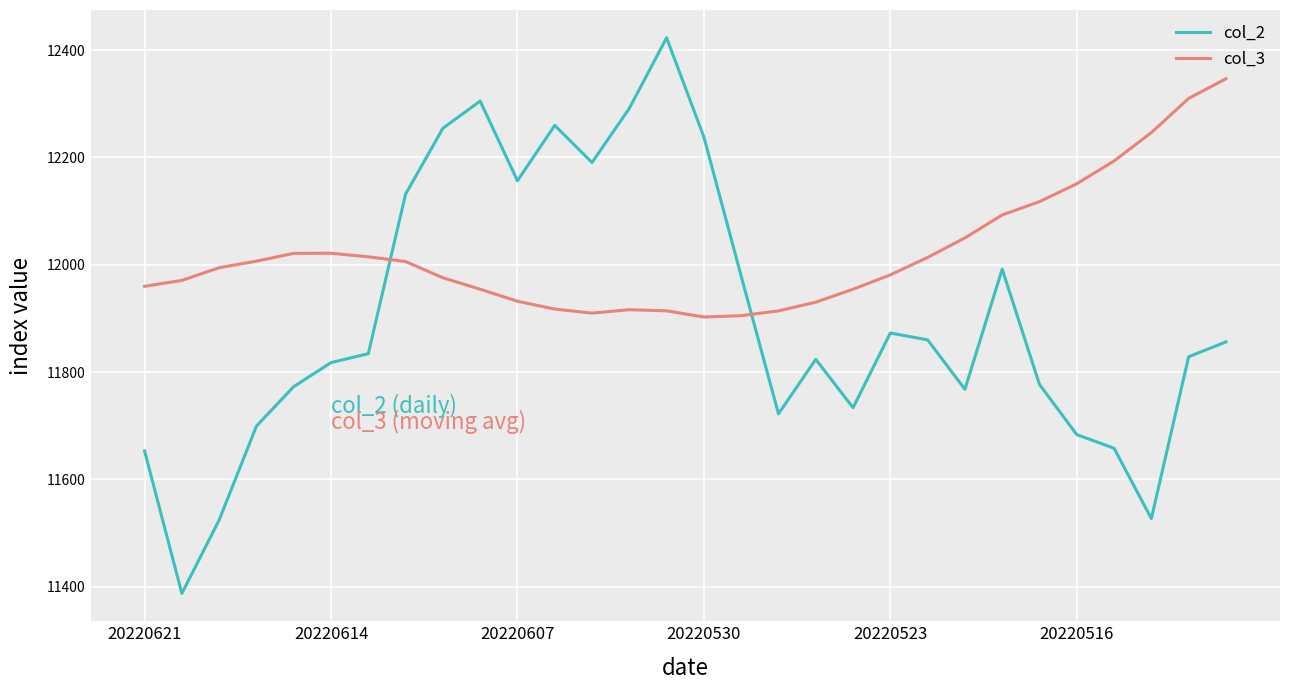

Rank the series by their maximum value, from lowest to highest.

col_3, col_2